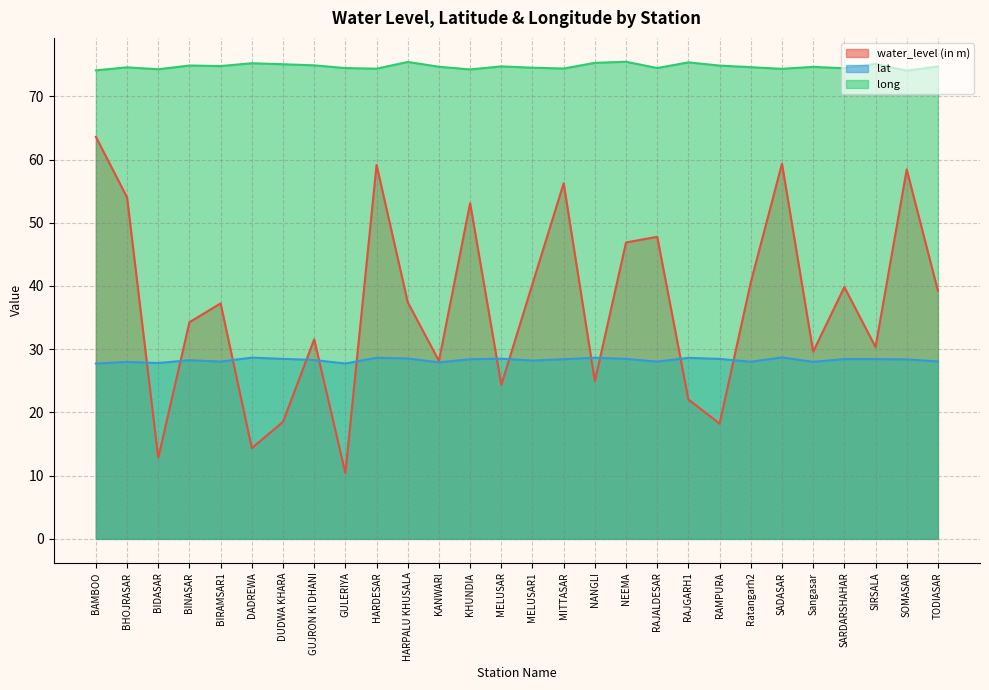

What is the label of the 7th point from the right?

Ratangarh2